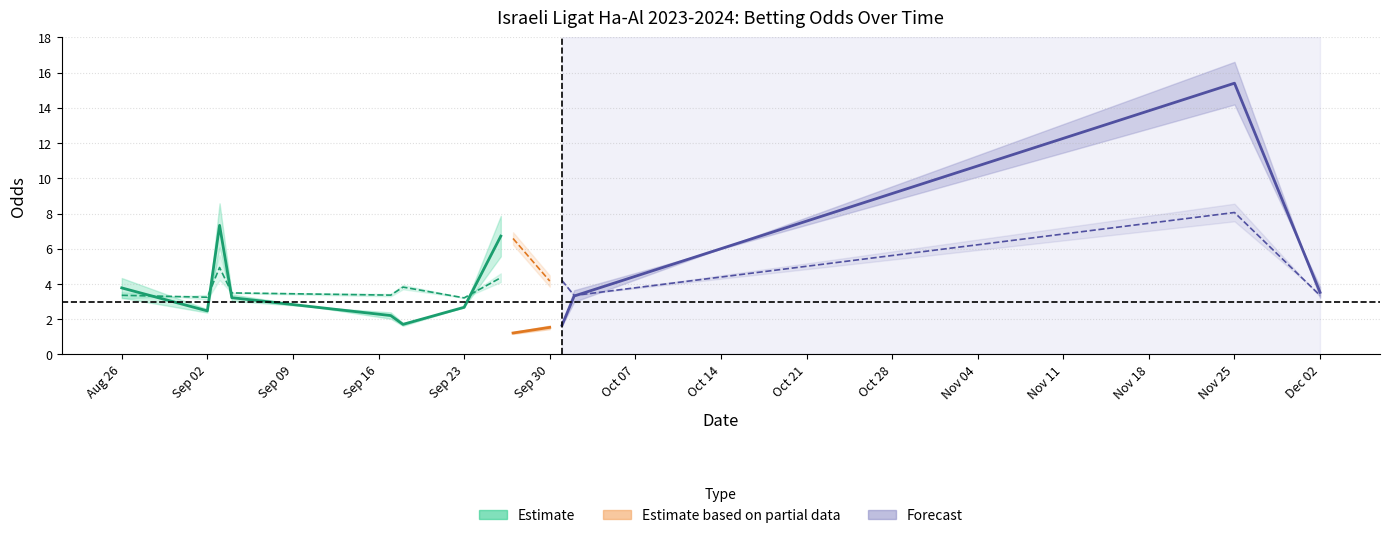

Does the chart have visible grid lines?

Yes